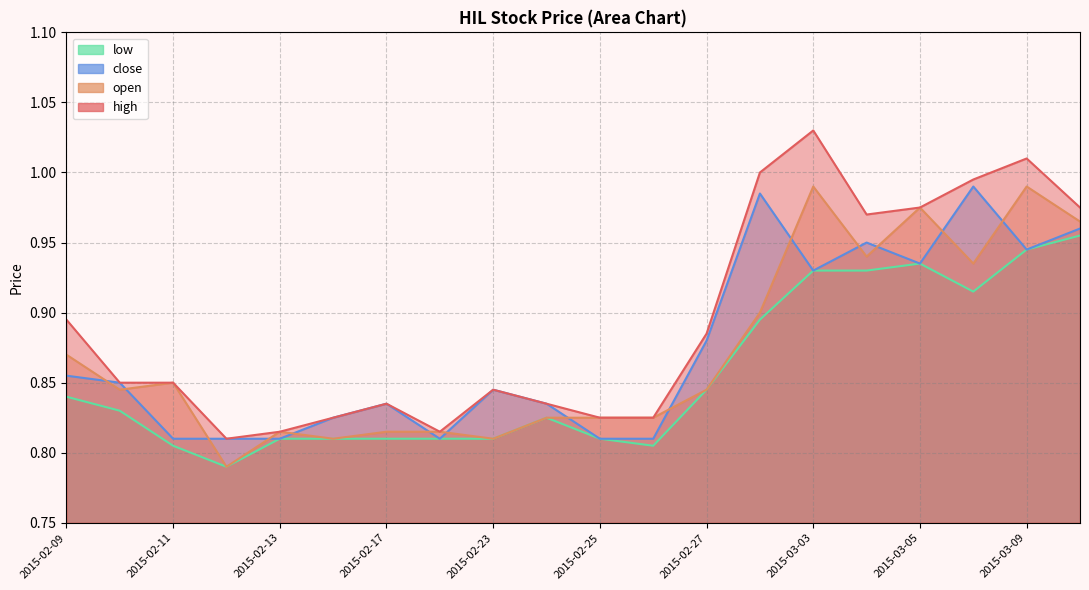

How many lines are shown in the chart?

4